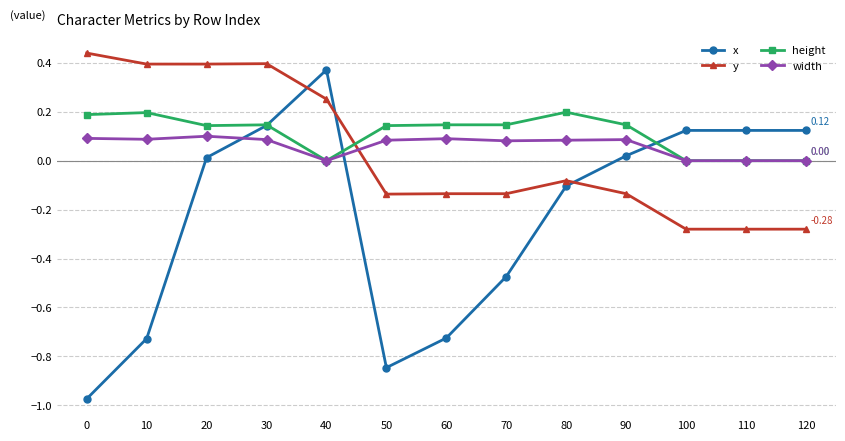

How many lines are shown in the chart?

4